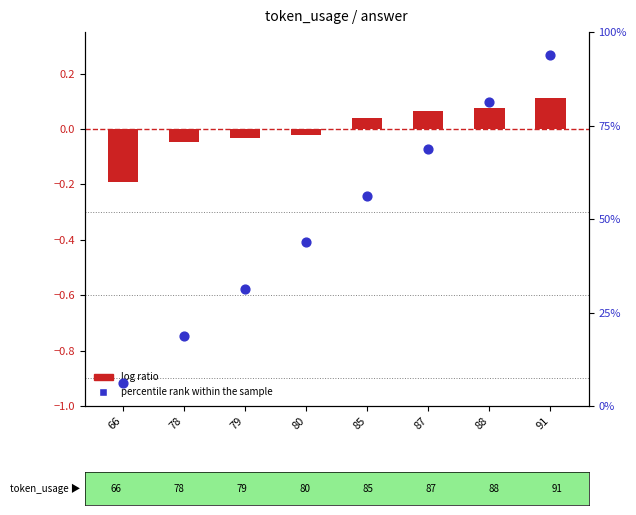

At which category is the sum across all series the highest?

91